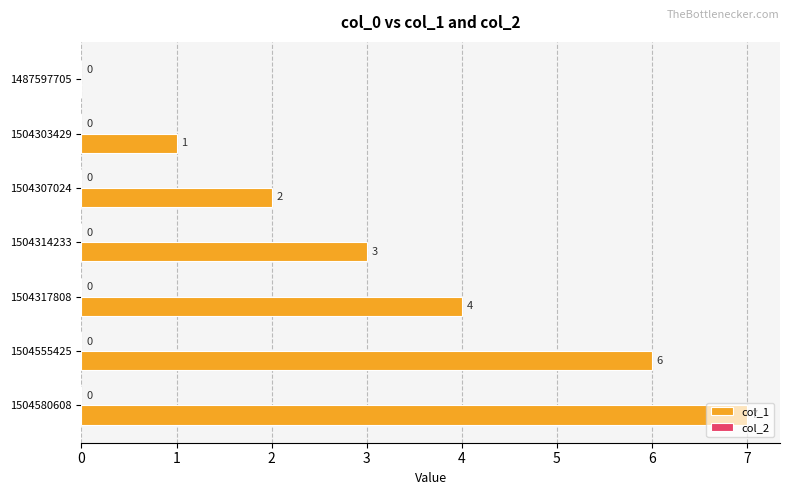

What is the change in value from 1504303429 to 1504555425?

+5